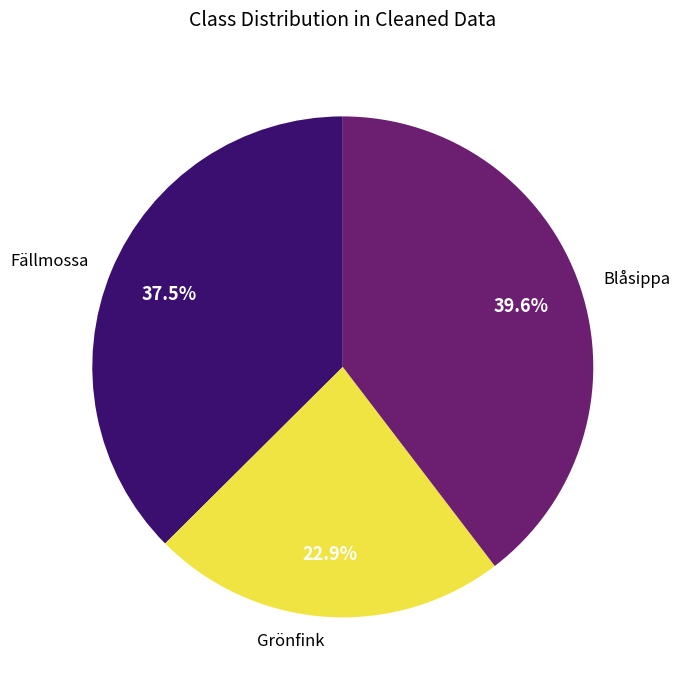

What is the total percentage of Grönfink and Fällmossa?

60.4%